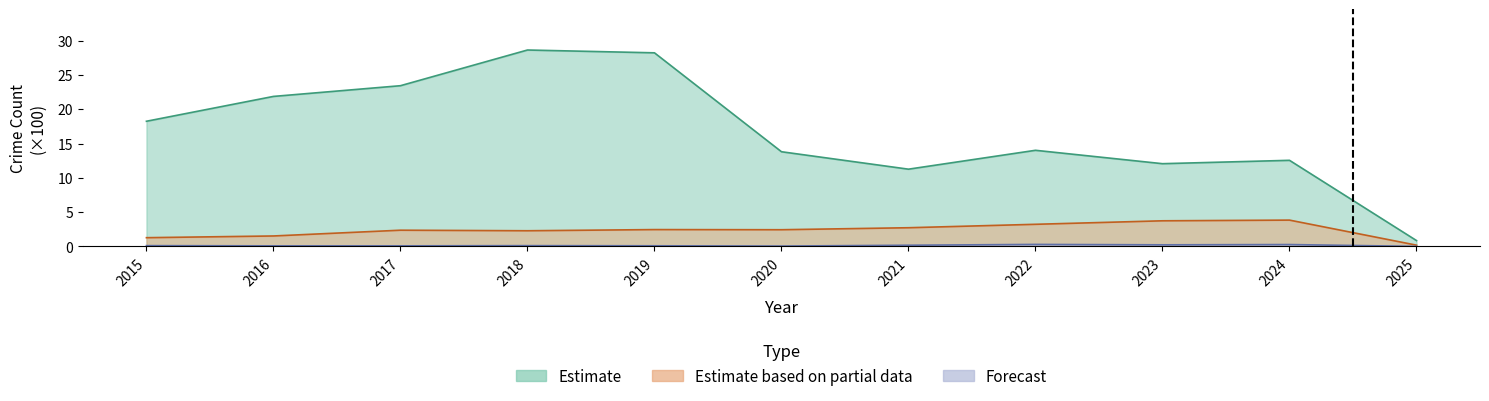

Is it true that Theft equals 28.6 at 2018?

True